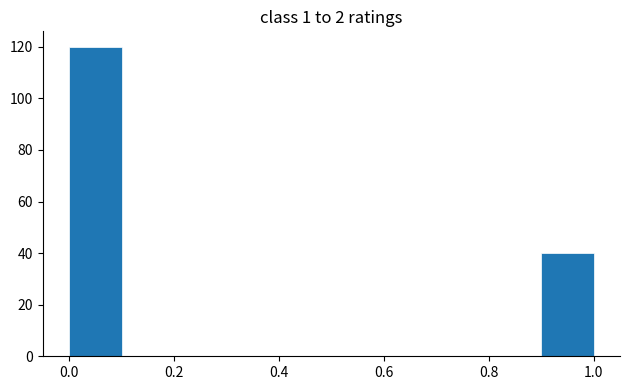

Reading left to right, transcribe this chart: for each bar, give the range it covers on the x-axis and its height. The values are not printed on the chart, so give them approximately, as read against the axis.

0.0 to 0.1: 120
0.1 to 0.2: 0
0.2 to 0.3: 0
0.3 to 0.4: 0
0.4 to 0.5: 0
0.5 to 0.6: 0
0.6 to 0.7: 0
0.7 to 0.8: 0
0.8 to 0.9: 0
0.9 to 1.0: 40